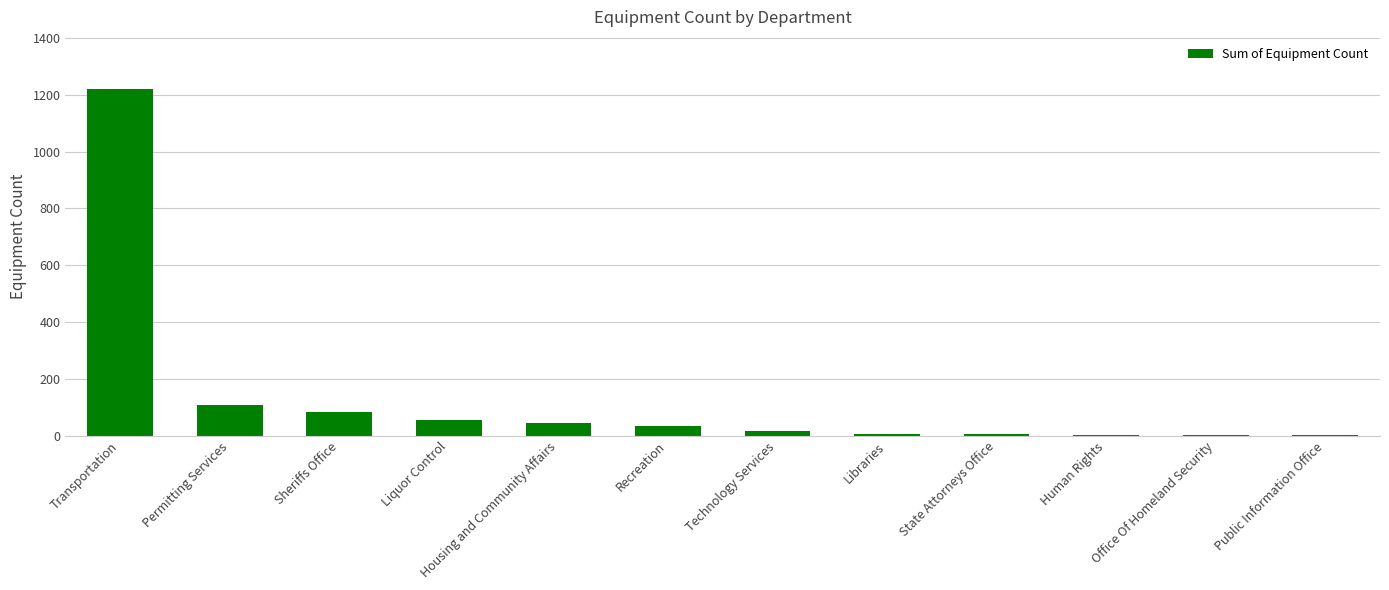

At which label does the data first exceed 35?

Transportation